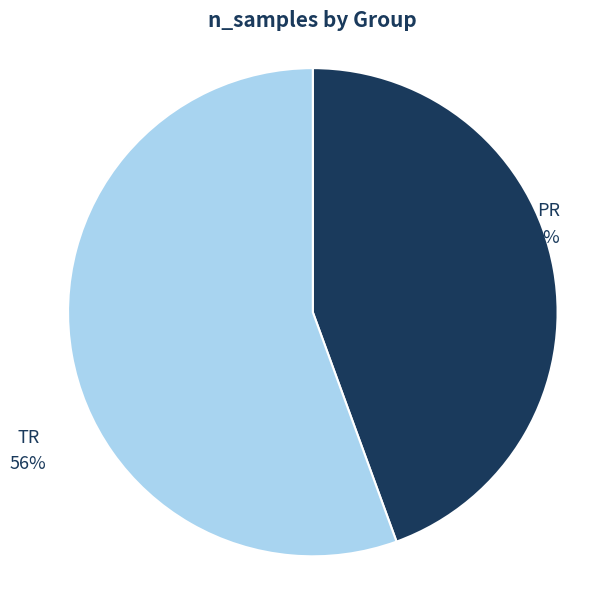

How many slices are in this pie chart?

2